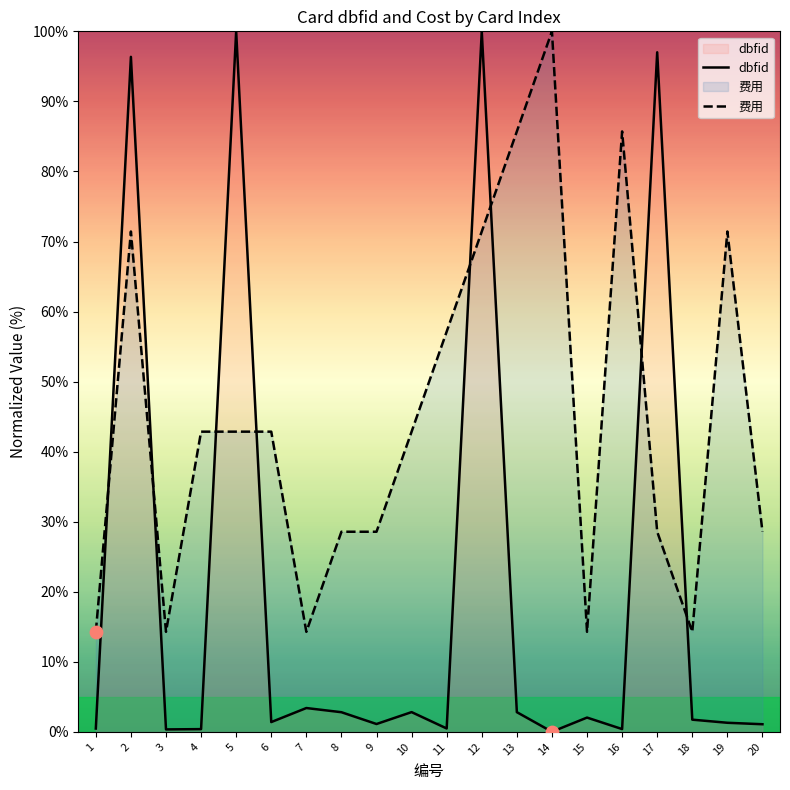

Which series contains the highest Y value?

dbfid